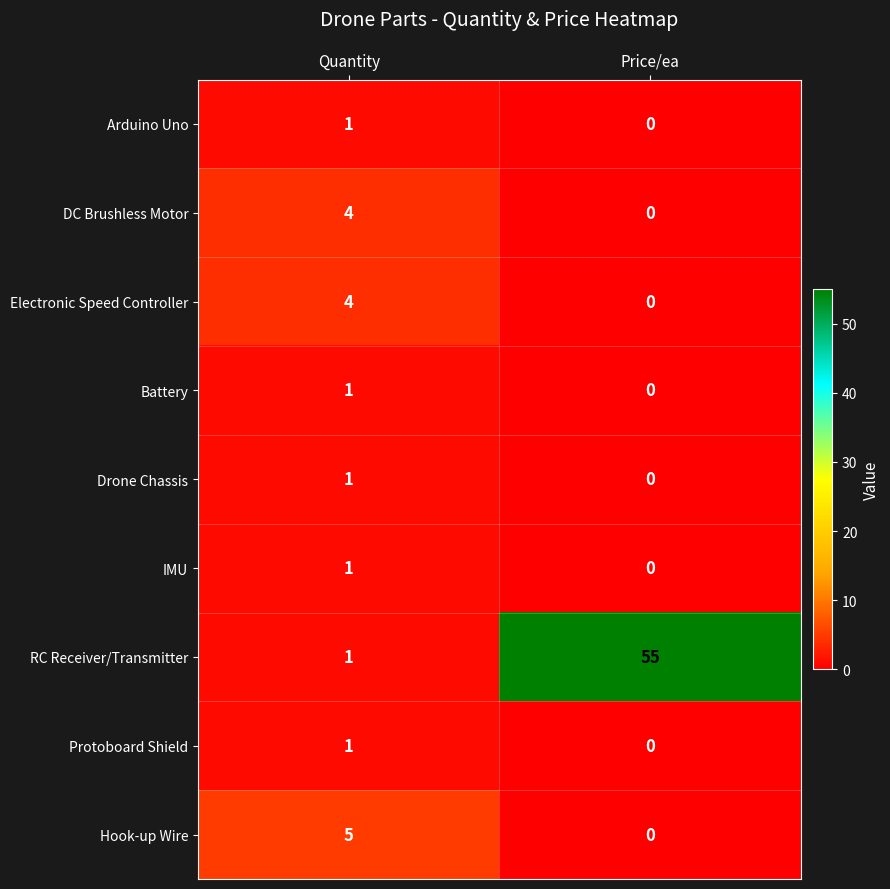

What is the difference between the maximum and minimum values in the Electronic Speed Controller series?

4